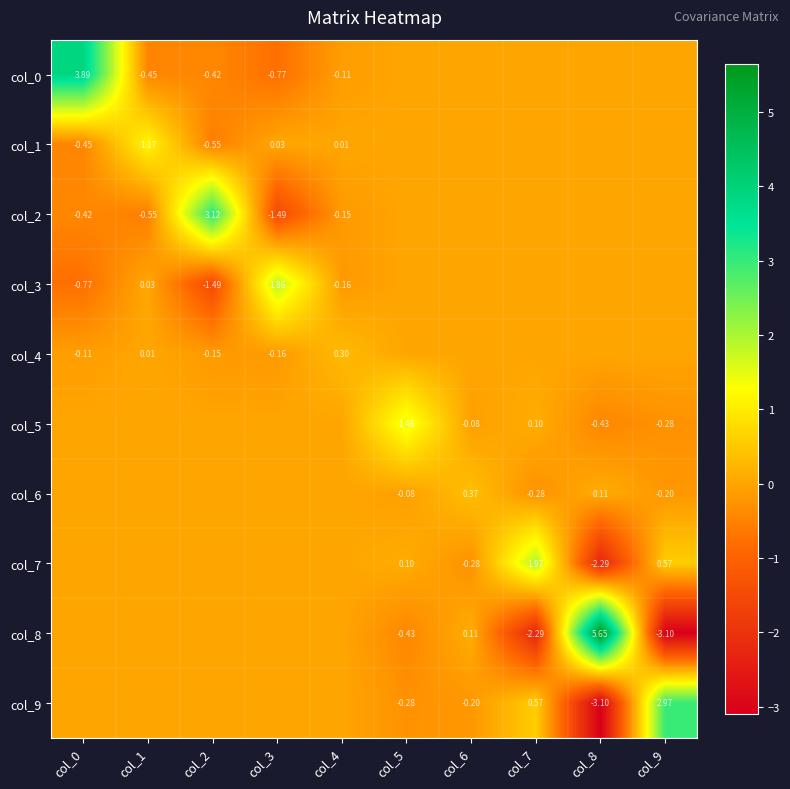

How many data points does each series have?

10